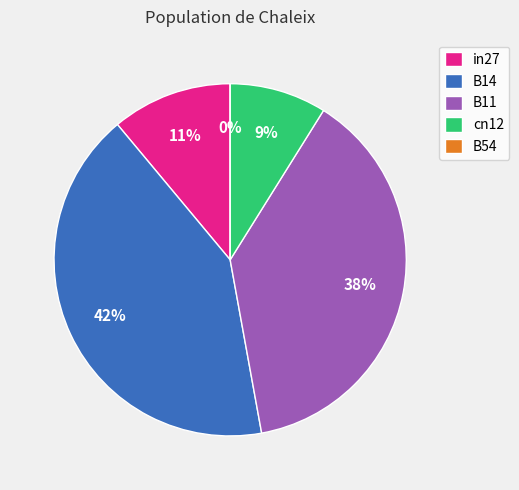

The B54 slice represents 1% of the pie. True or false?

False